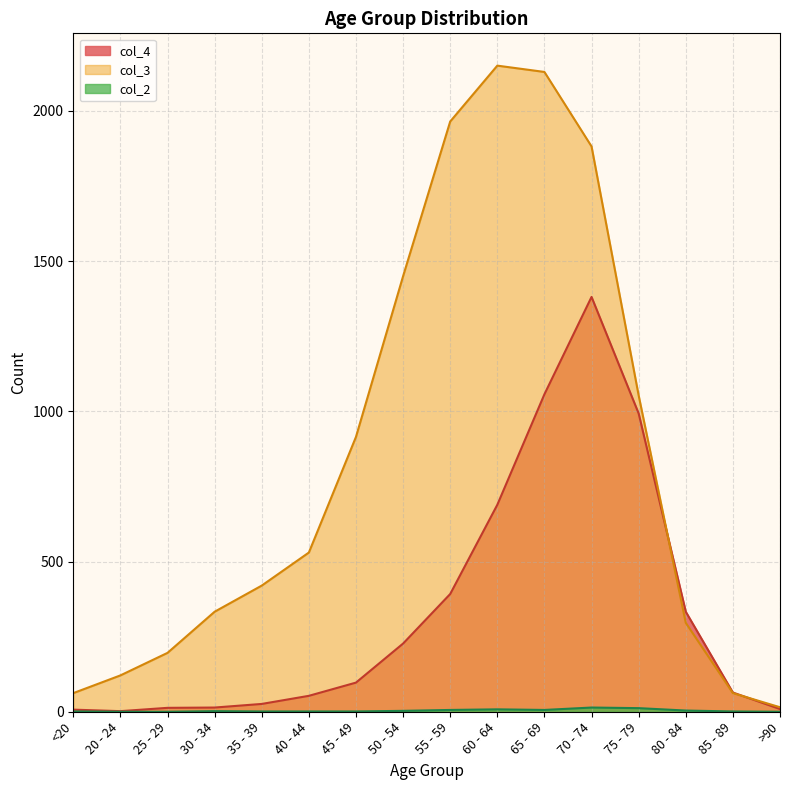

In col_4, how many points are lower than both neighbors (excluding endpoints)?

1